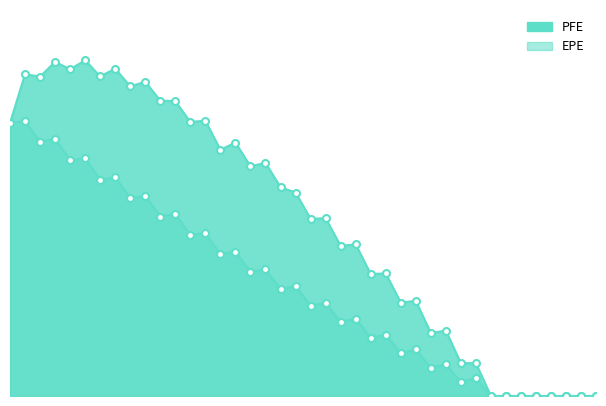

Does the chart have visible grid lines?

No